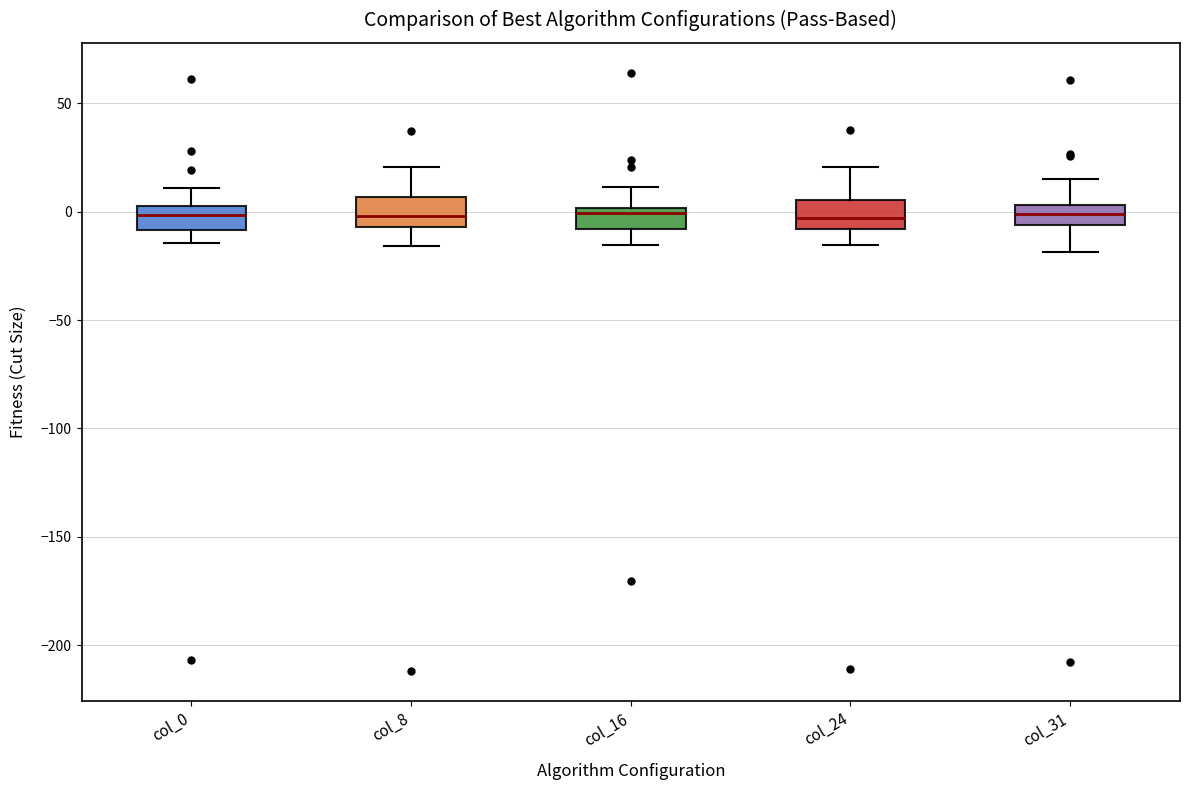

Reading left to right, transcribe this box plot: for each box, give where its median line is, the range the box spans, and where its two whiskers end, as read against the y-axis. The values are not printed on the chart, so give them approximately, as read against the axis.

col_0: median 0, box -10 to 5, whiskers -15 to 10
col_8: median 0, box -5 to 5, whiskers -15 to 20
col_16: median 0 (just below the box's upper edge), box -10 to 0, whiskers -15 to 10
col_24: median -5, box -10 to 5, whiskers -15 to 20
col_31: median 0, box -5 to 5, whiskers -20 to 15